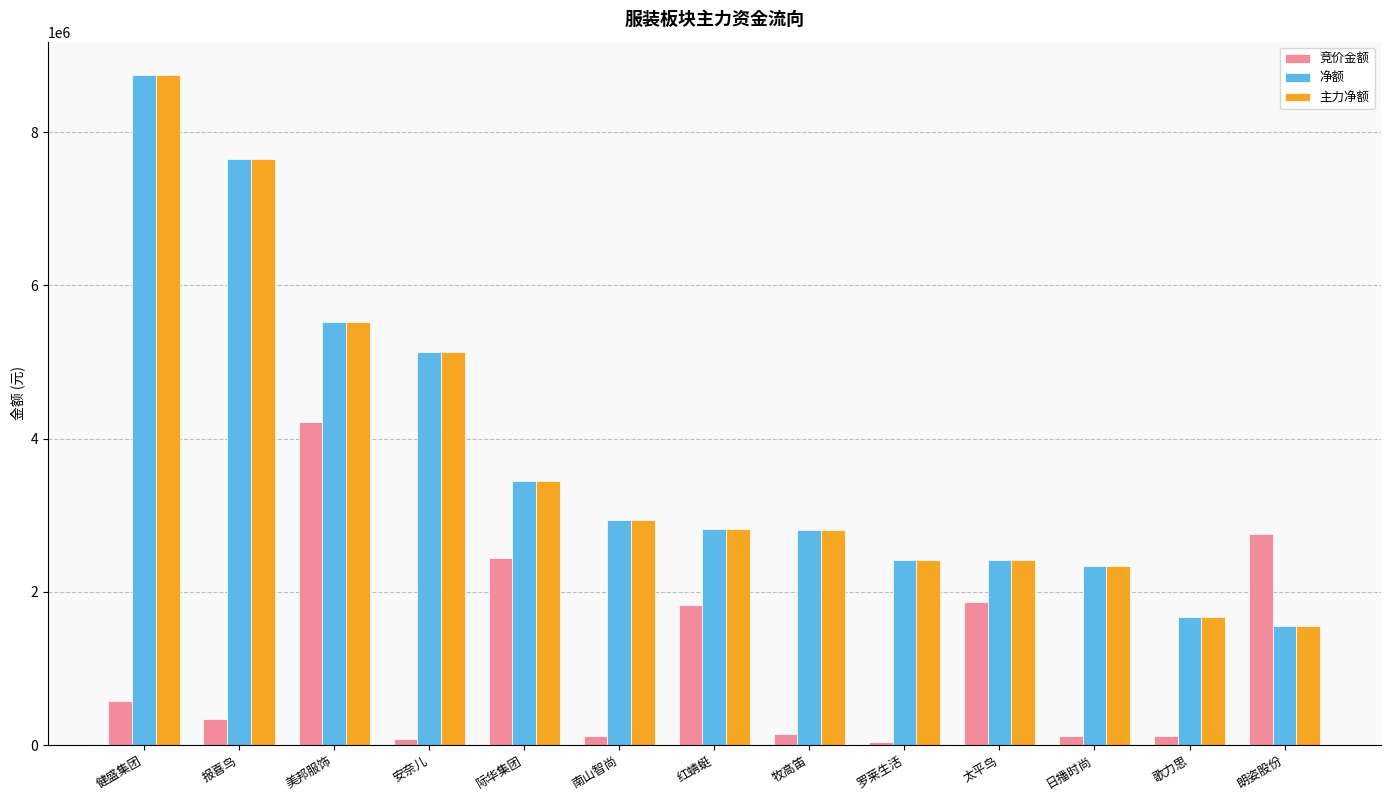

How many series are shown in this chart?

3